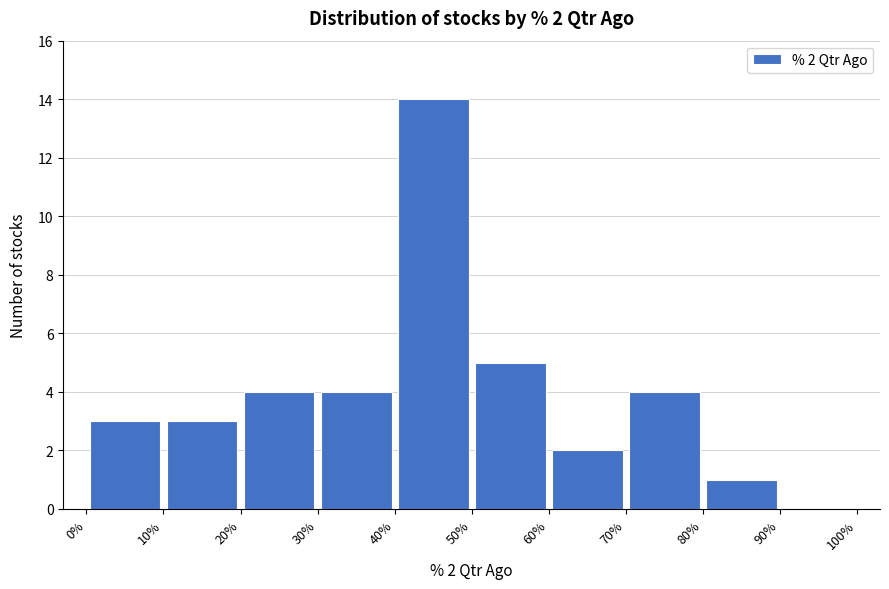

Over which range of the x-axis is the bar tallest?

40% to 50%